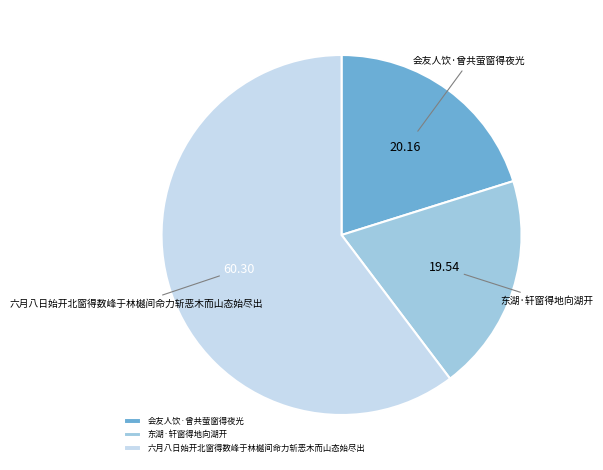

Which category has the smallest portion of the pie?

东湖·轩窗得地向湖开